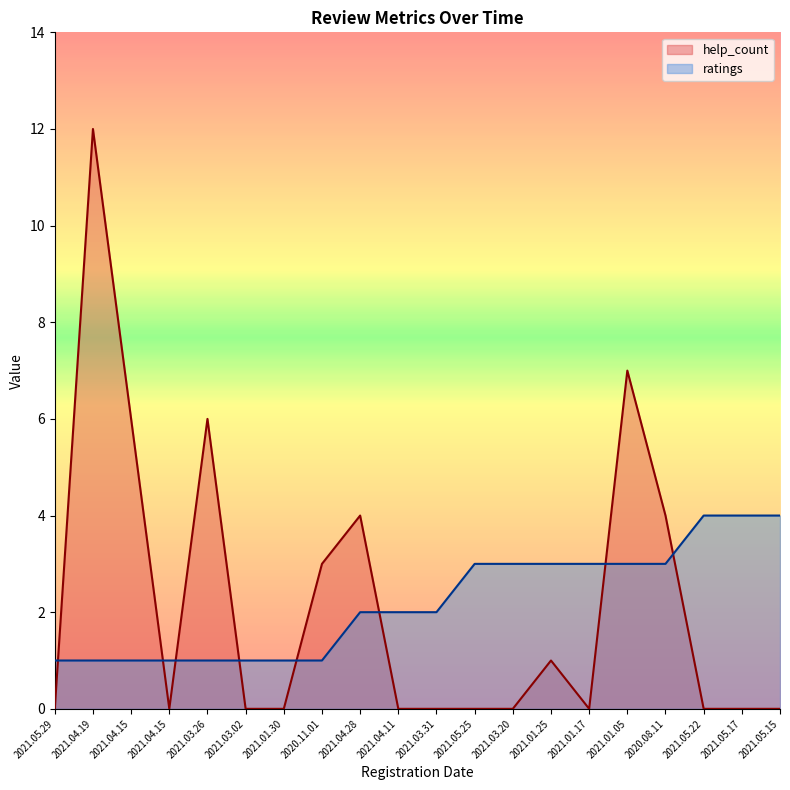

What is the total value across all series at 2021.03.20?

3